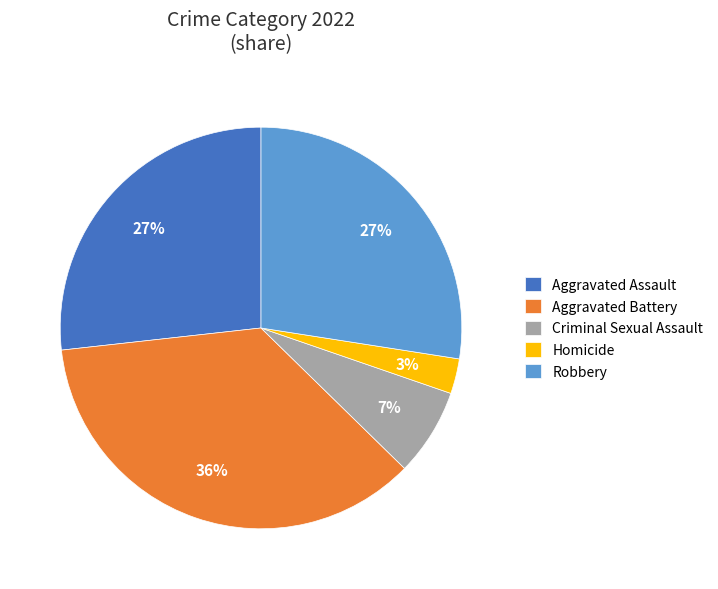

Combined, do Homicide and Robbery account for over 50%?

No